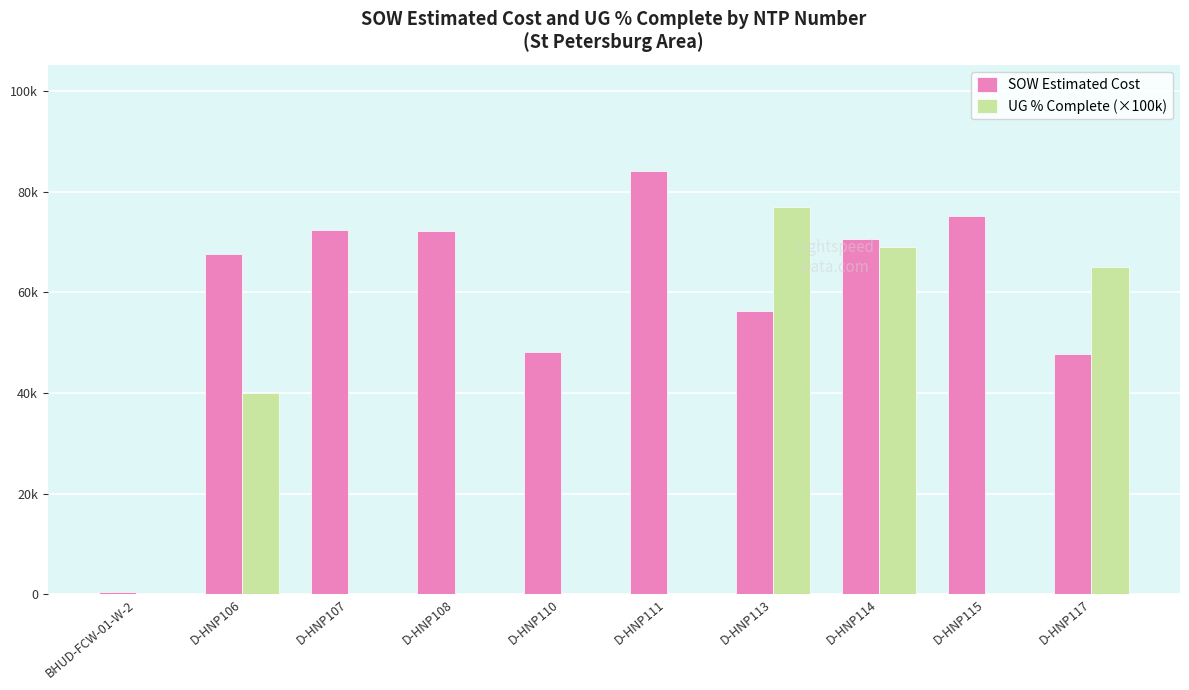

List the series in order of their overall mean, highest first.

SOW Estimated Cost, UG % Complete (×100k)